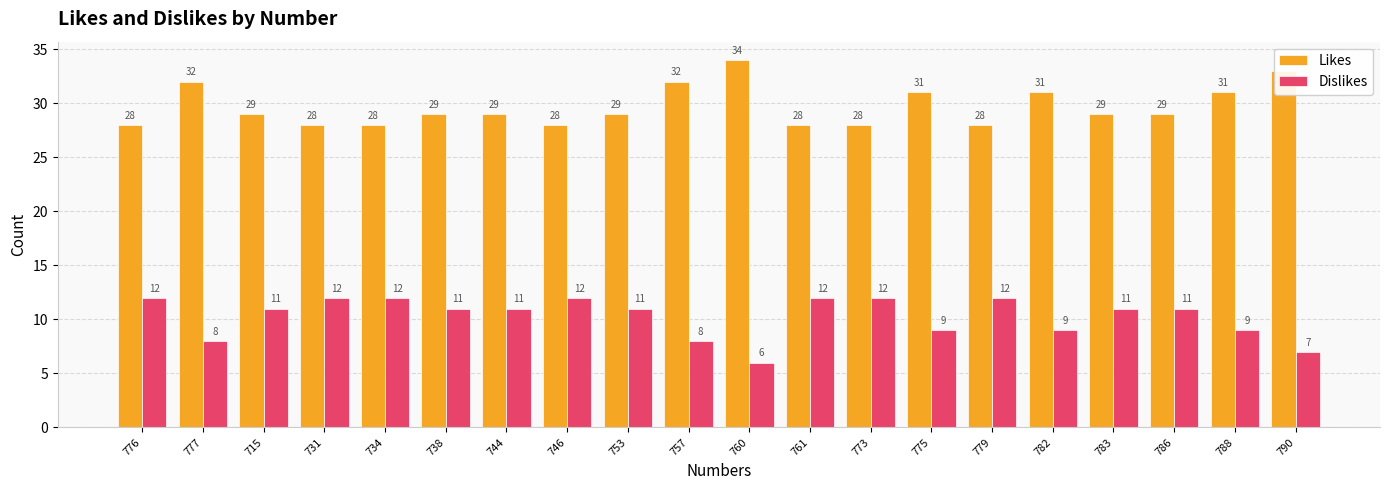

What is the difference between the highest and lowest values at 786?

18